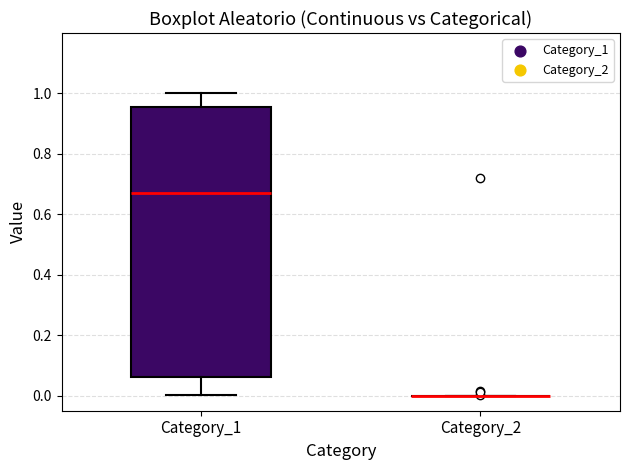

Reading left to right, transcribe this box plot: for each box, give where its median line is, the range the box spans, and where its two whiskers end, as read against the y-axis. The values are not printed on the chart, so give them approximately, as read against the axis.

Category_1: median 0.68, box 0.06 to 0.96, whiskers 0.00 to 1.00
Category_2: box collapsed to a line at 0.00, whiskers 0.00 to 0.00